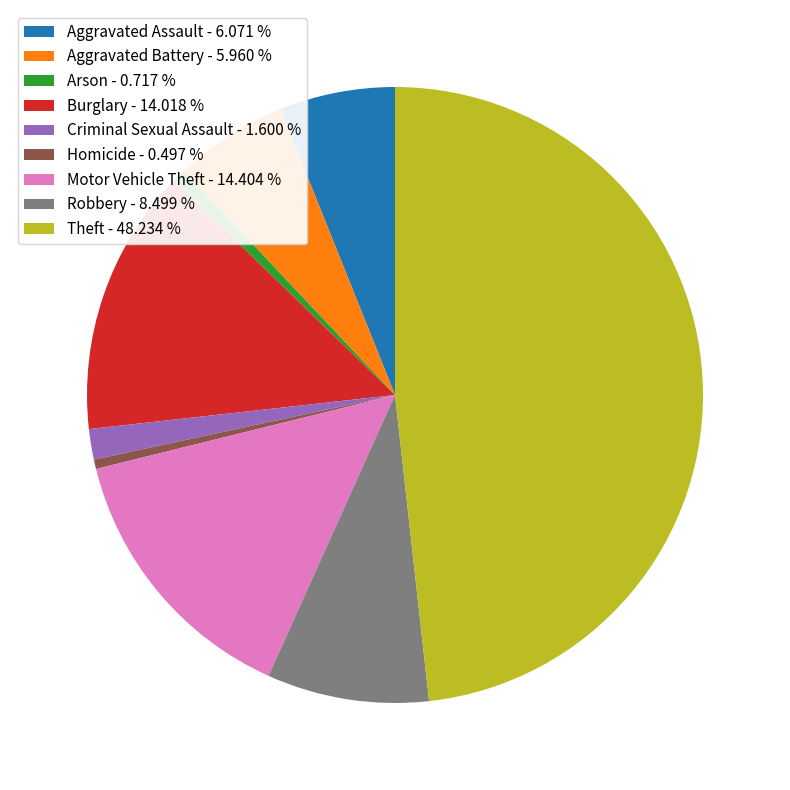

Which category has the biggest portion of the pie?

Theft